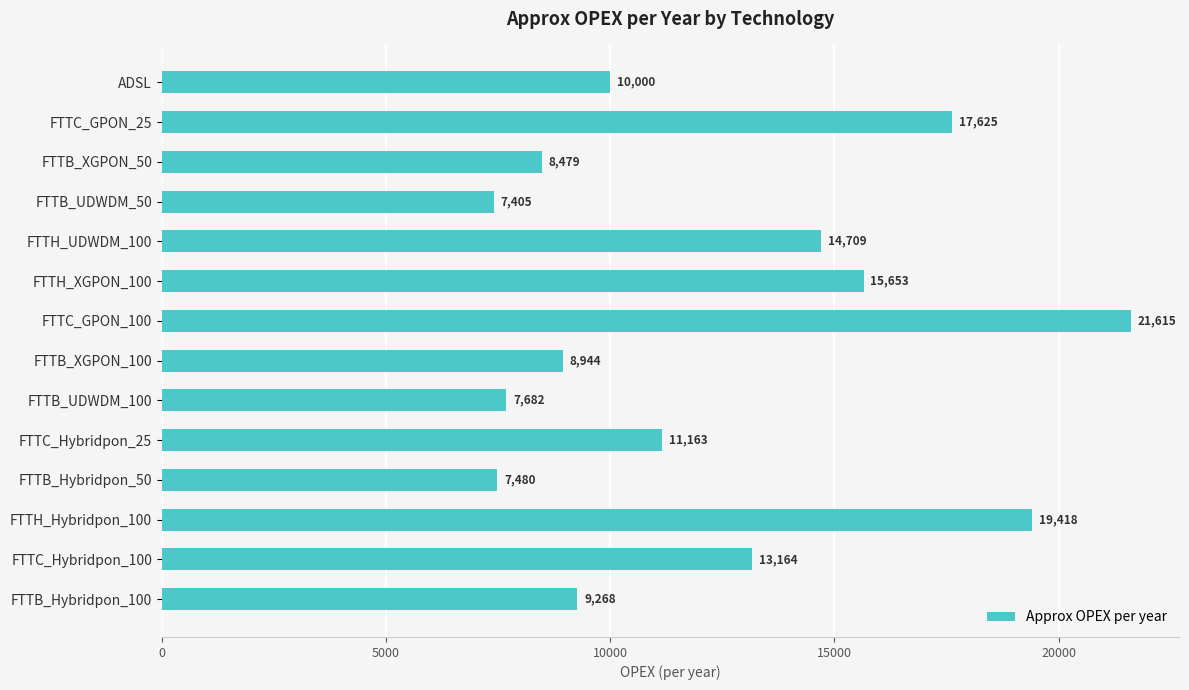

The value at FTTB_UDWDM_100 is 7681.6. True or false?

True